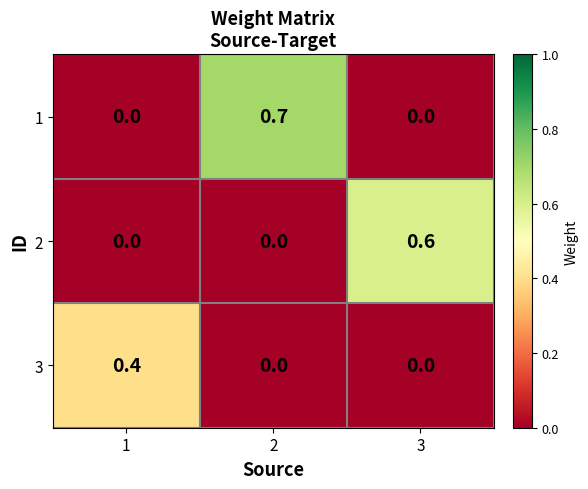

Rank the series by their maximum value, from lowest to highest.

3, 2, 1